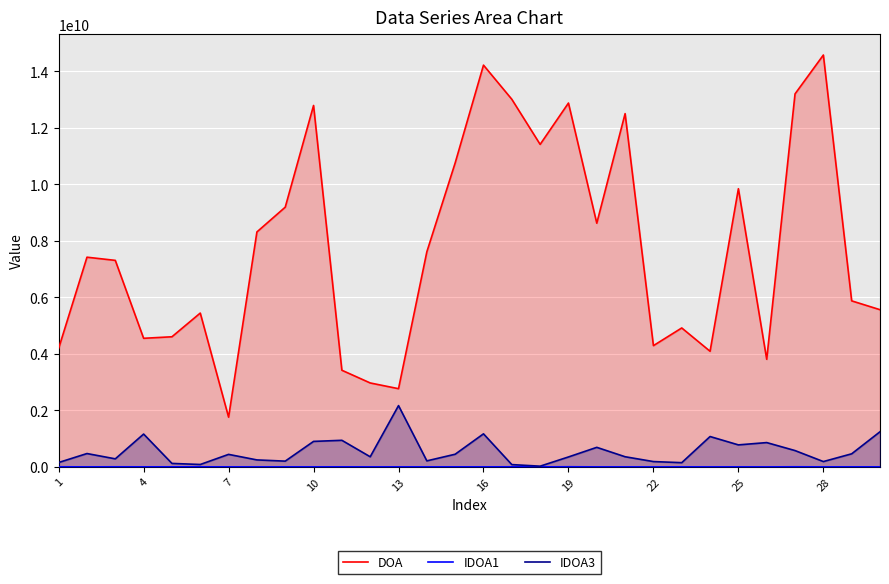

How many lines are shown in the chart?

3